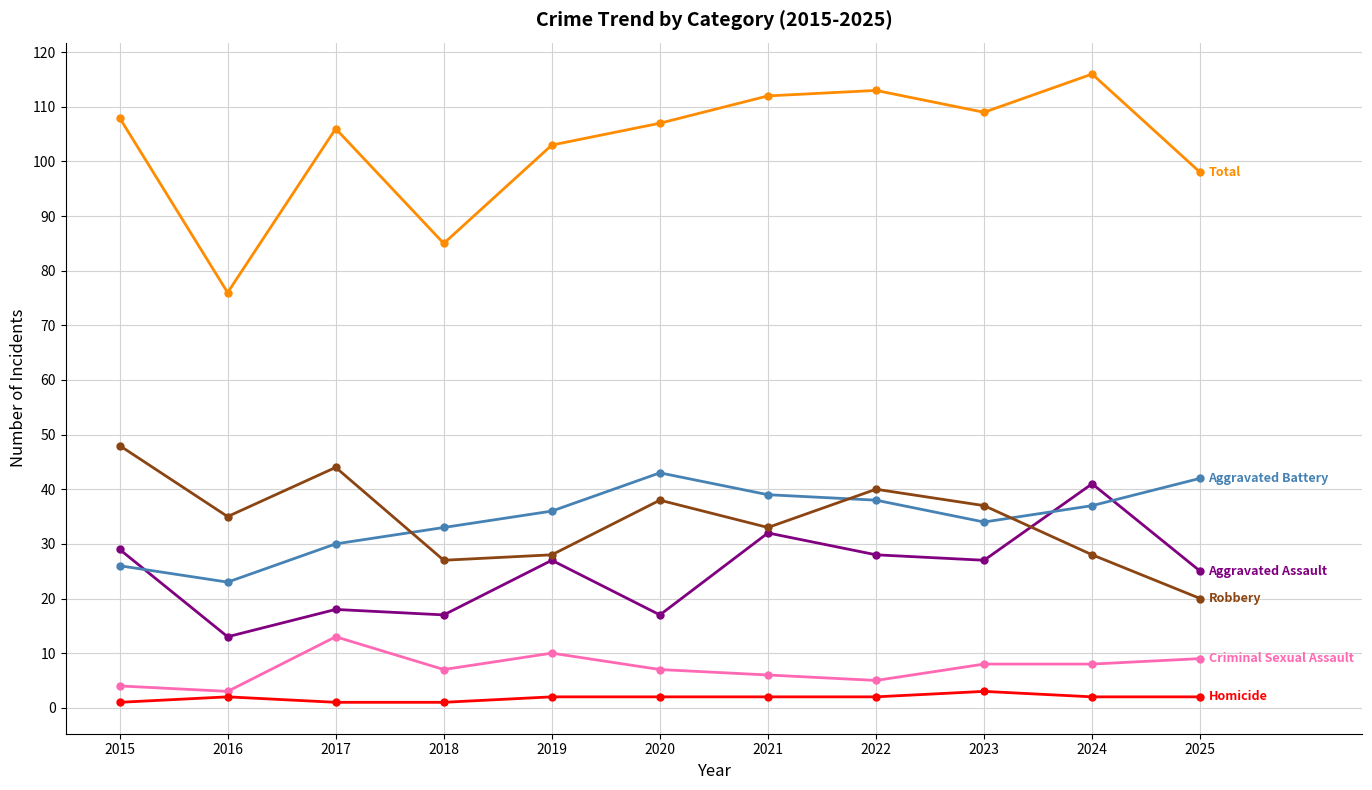

Does the chart display data point markers on the line(s)?

Yes